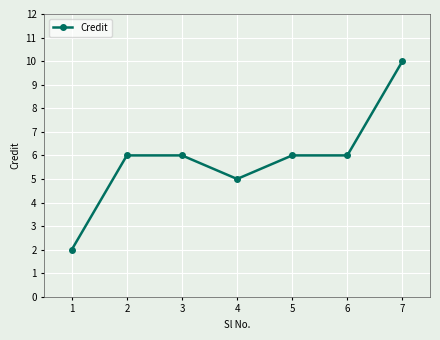

What is the approximate value at 2?

6